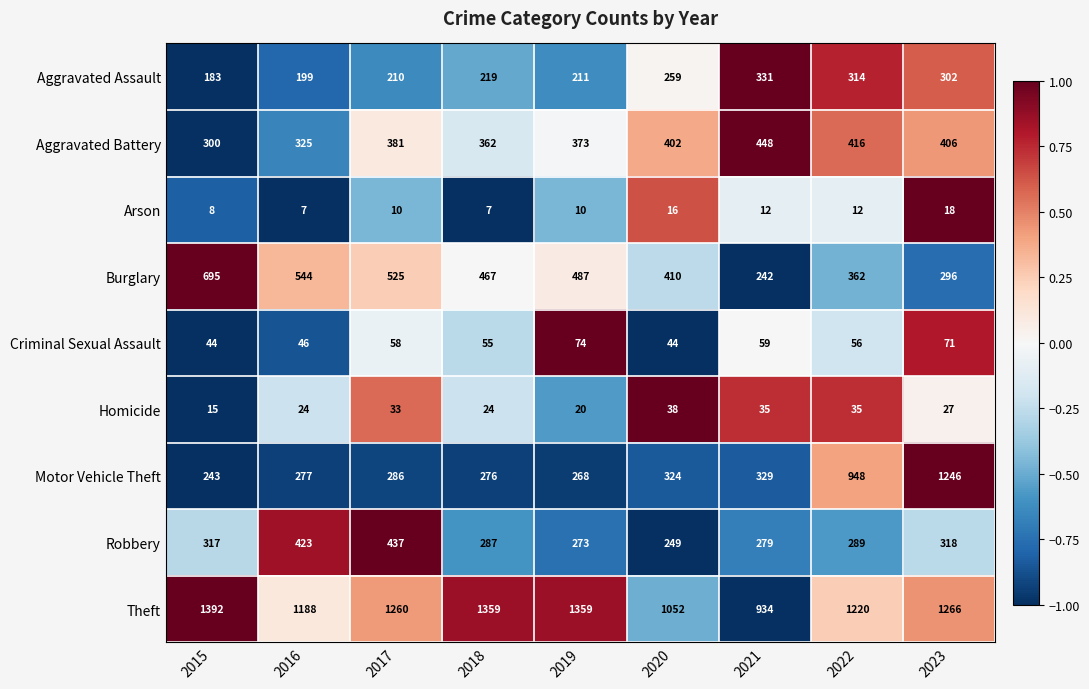

The Motor Vehicle Theft series shows 268 at 2019. True or false?

True